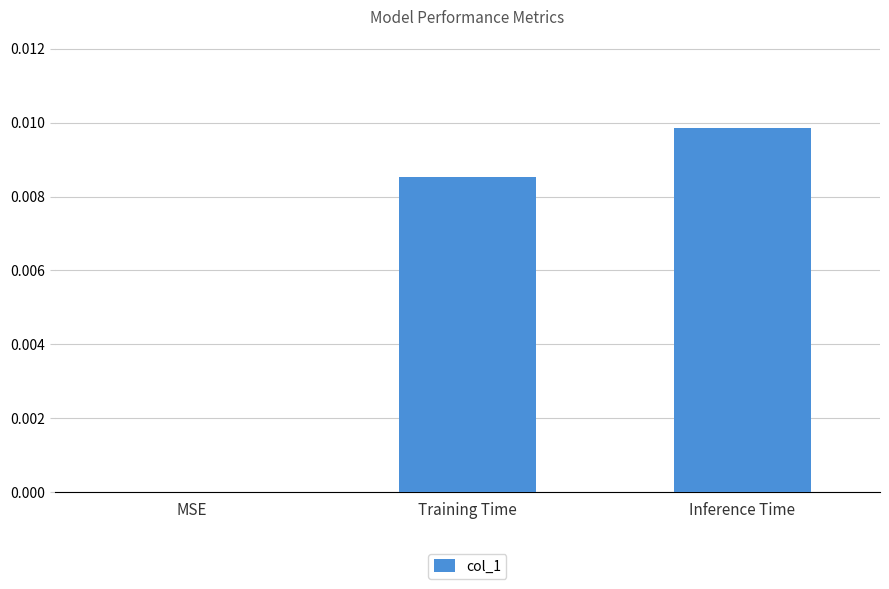

At which label is the value closest to 0?

MSE